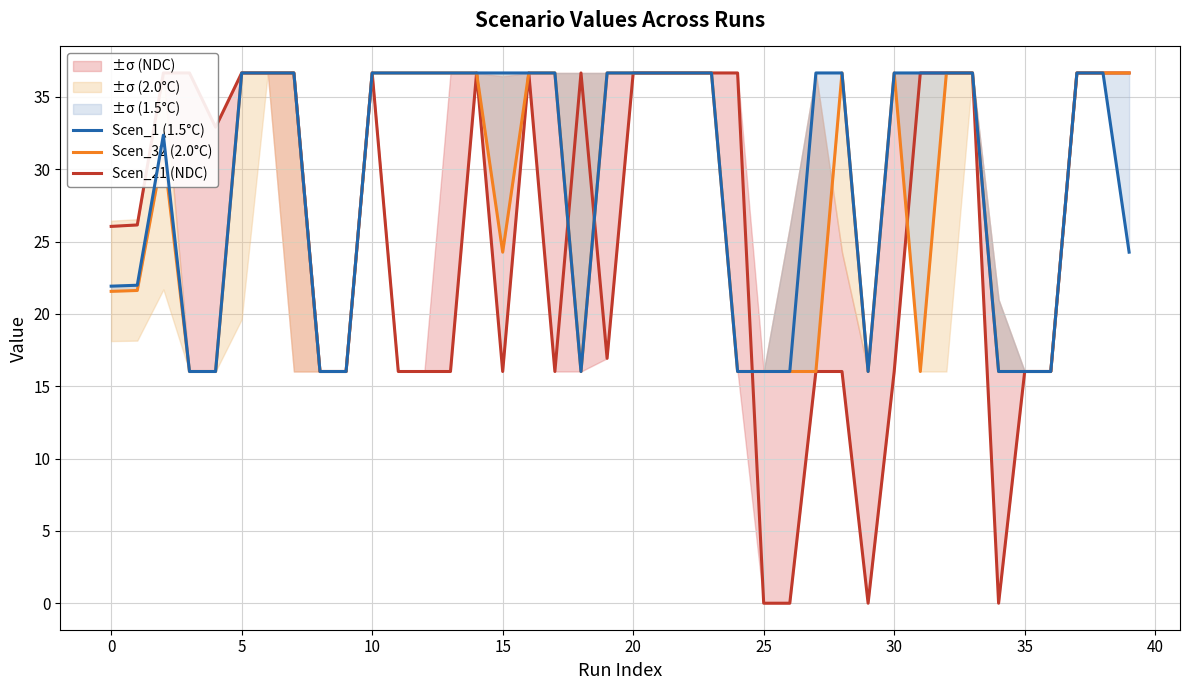

Which has a higher value, 26 or 33?

33